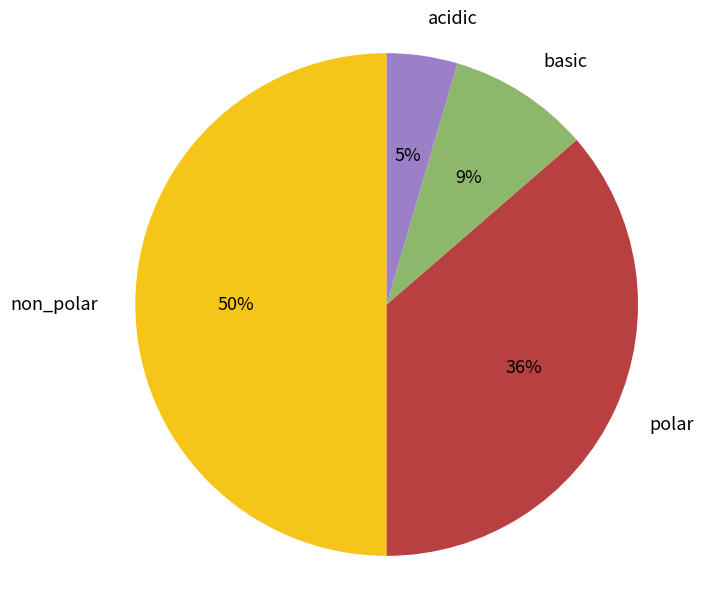

To the nearest percent, what is the average slice percentage?

25%